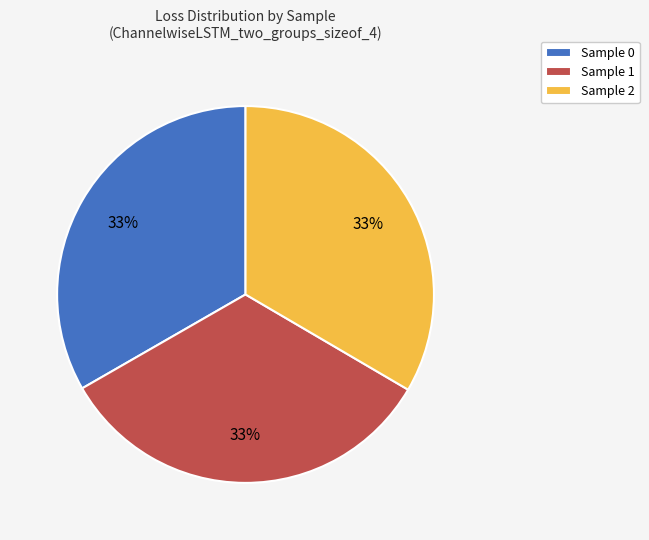

What is the ratio of the value at Sample 1 to the value at Sample 0?

1.0